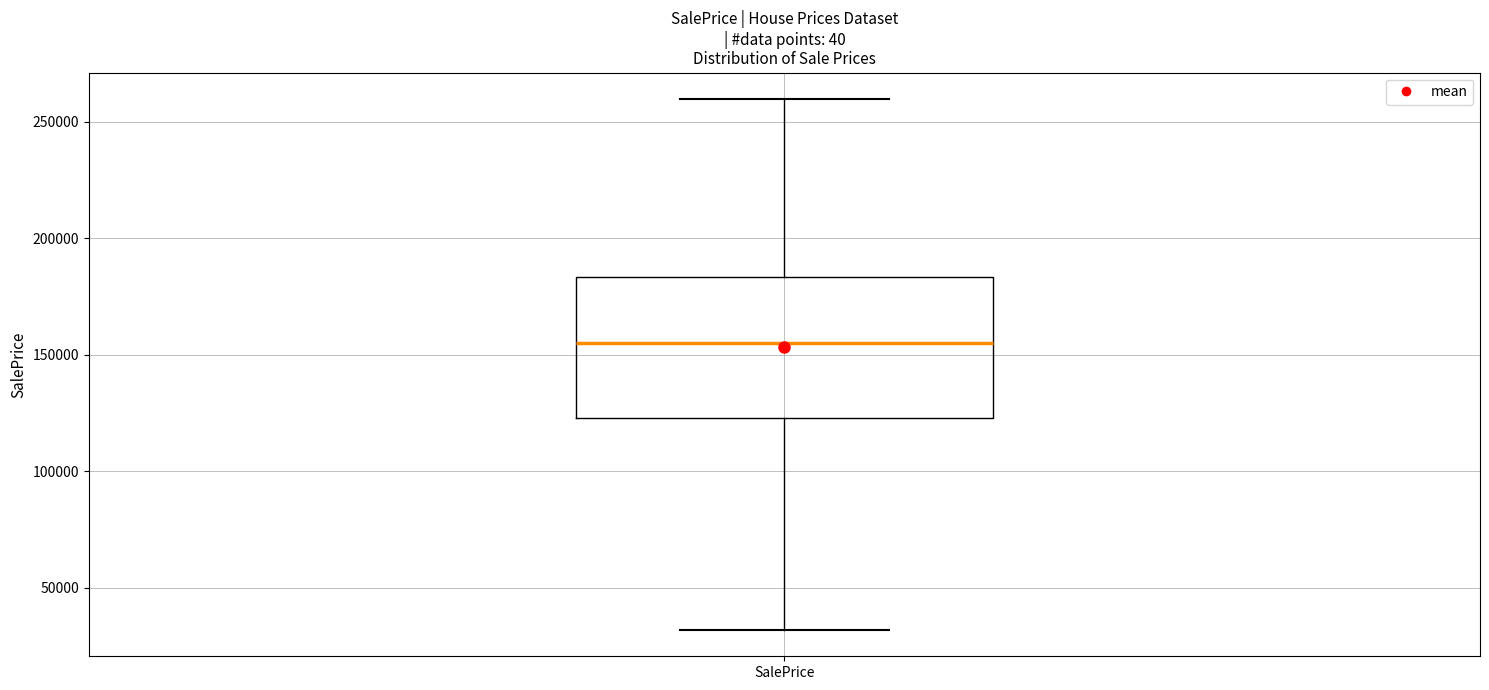

Where does the upper whisker of the box for SalePrice end on the y-axis? The values are not printed on the chart, so give them approximately, as read against the axis.

260000